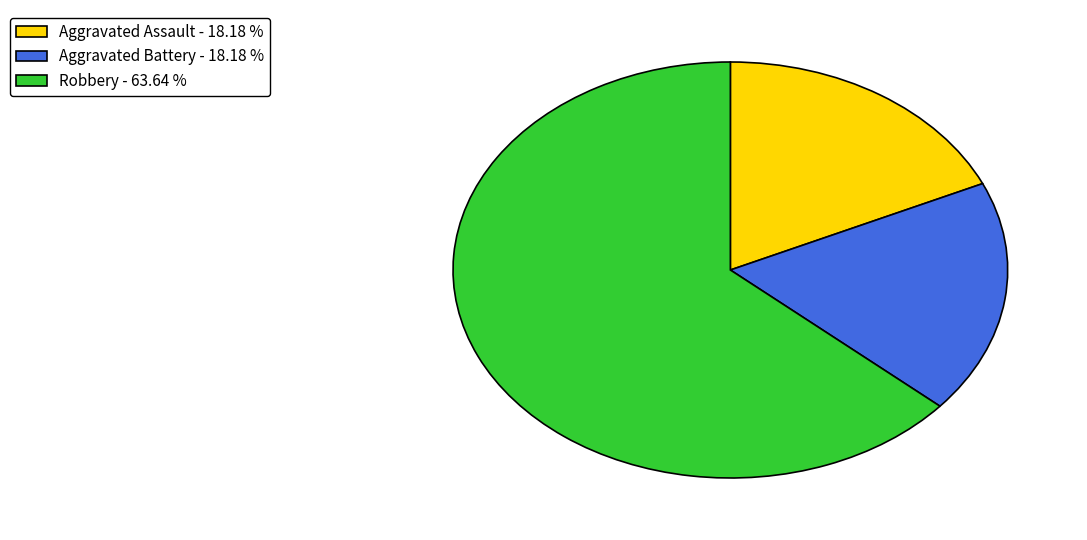

Which slice is the largest?

Robbery - 63.64 %